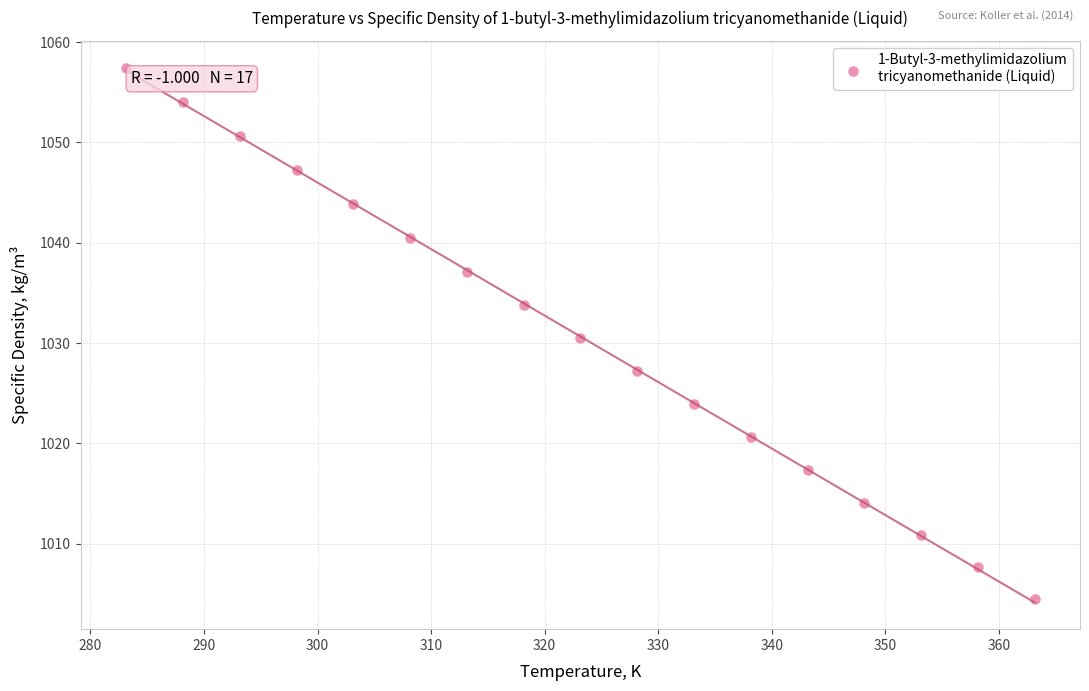

What is the range of Y values (max minus min)?

53.0